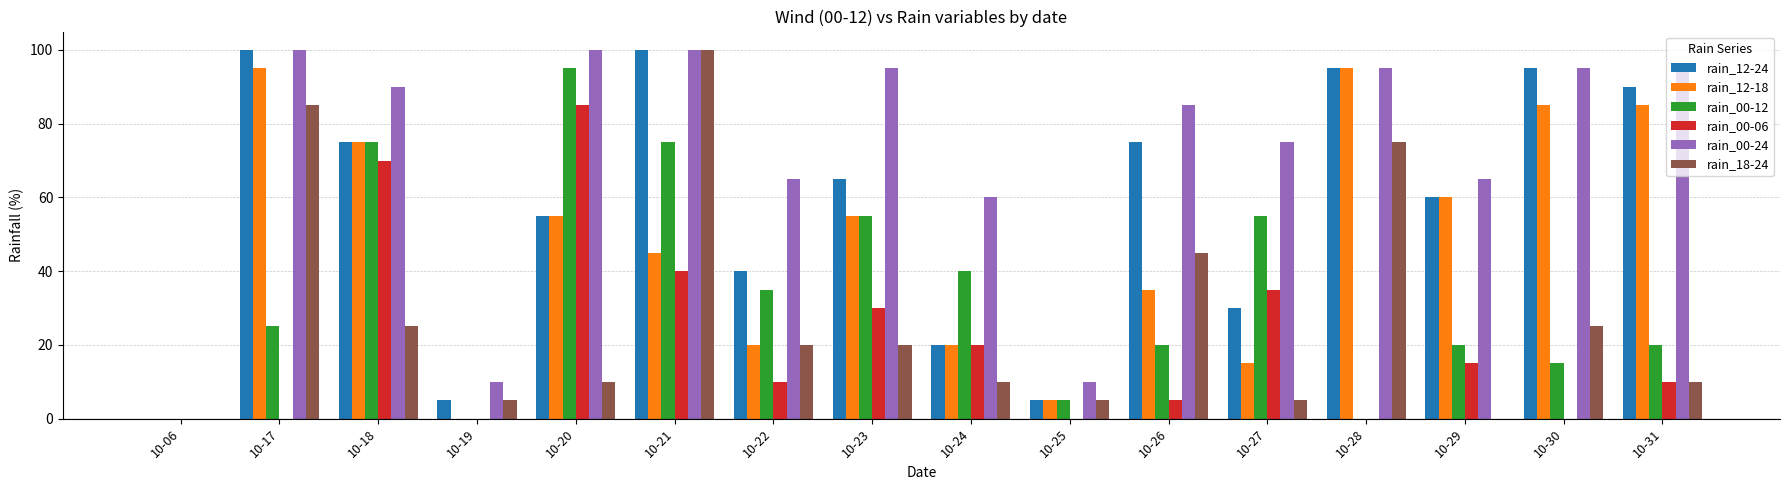

At which label is rain_12-24 closest to 50?

10-20